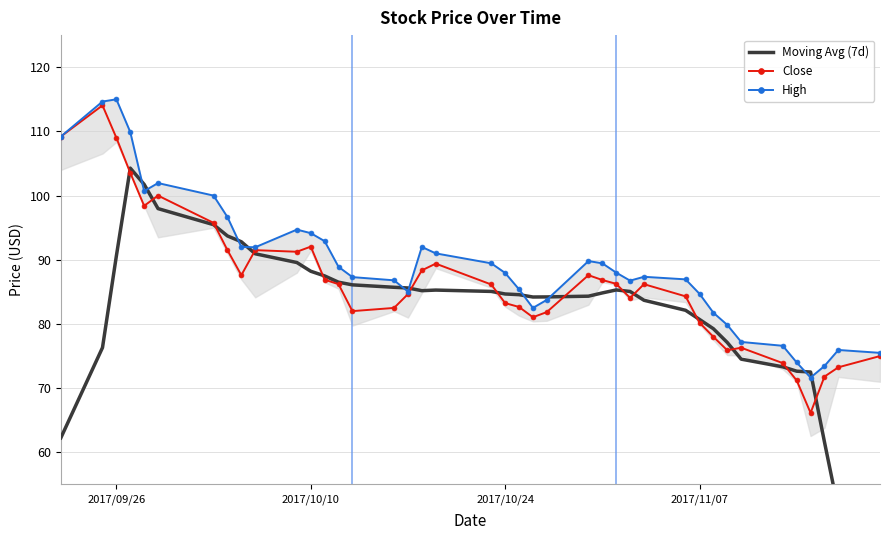

Does the chart have visible grid lines?

Yes